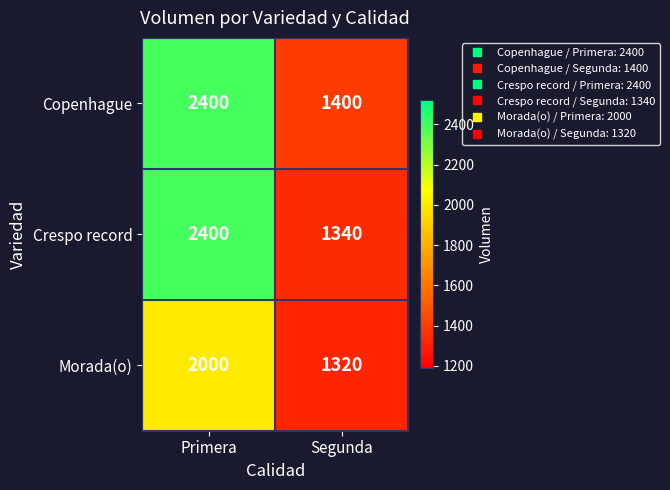

Read the Morada(o) value at Primera, to the nearest 100.

2000